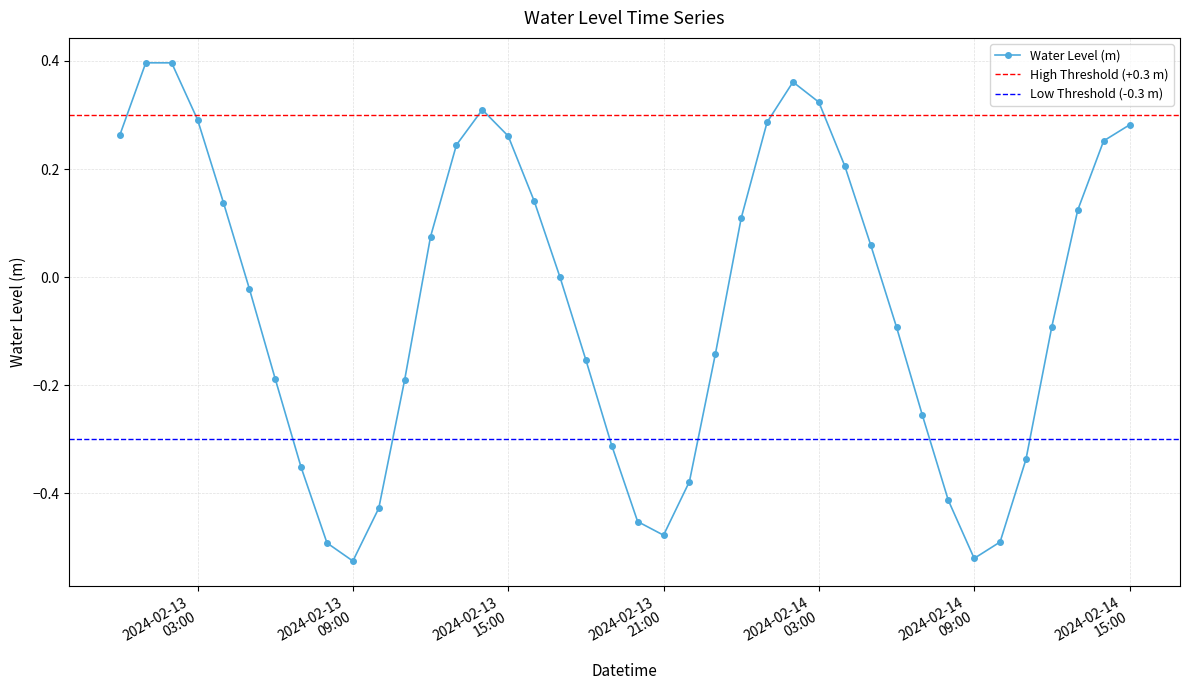

True or false: Water Level (m) has more than 1 points higher than both neighbors.

True